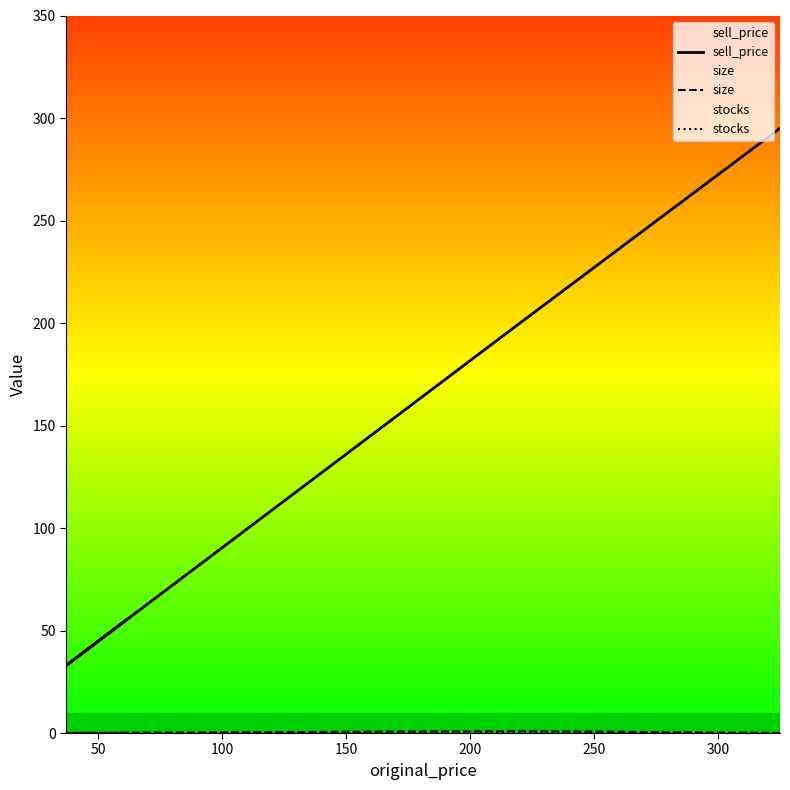

Which series has the largest range (max minus min)?

sell_price